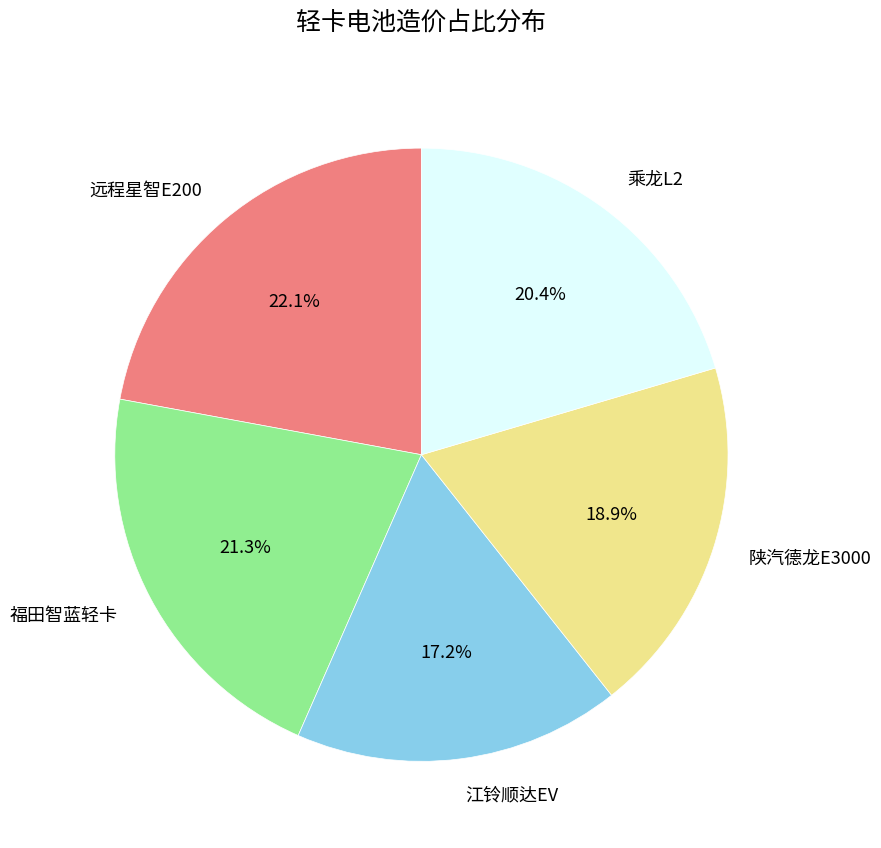

To the nearest percent, what is the difference between the 江铃顺达EV and 乘龙L2 slice percentages?

3%